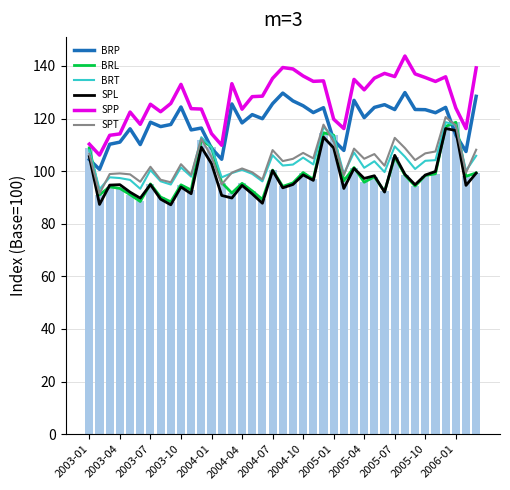

Are the bars grouped side by side (vs. stacked)?

Yes